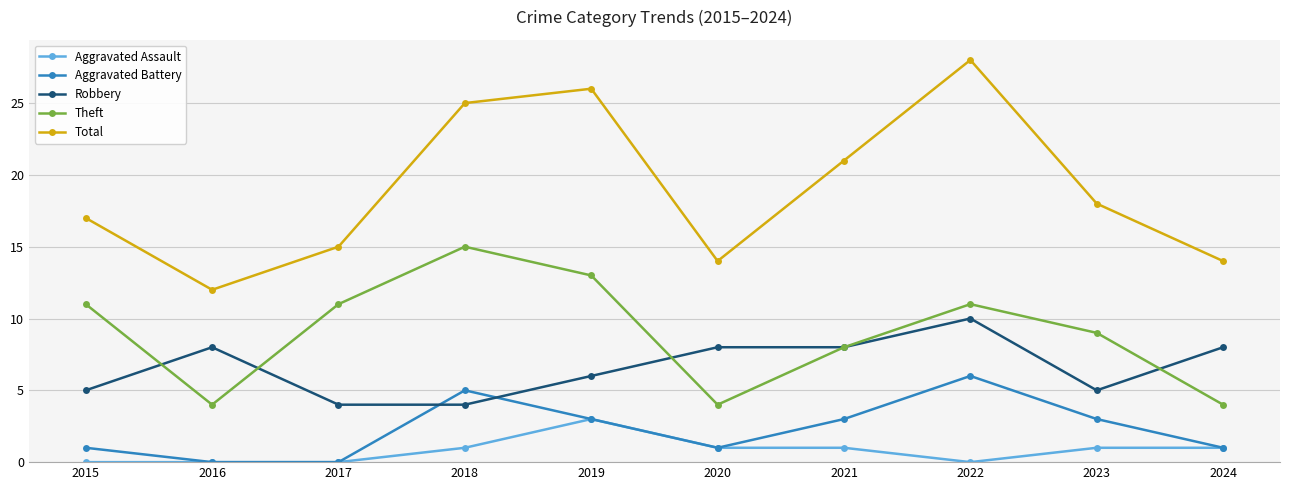

Which series has the largest range (max minus min)?

Total